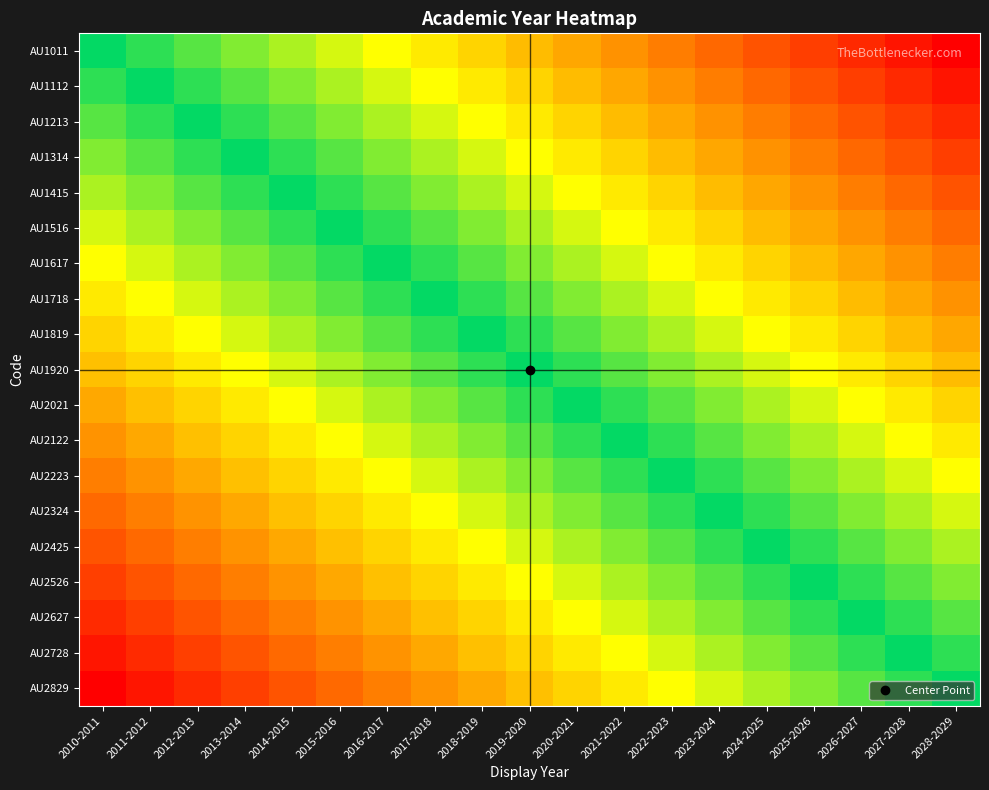

List the series in order of their peak value, highest first.

AU1011, AU1112, AU1213, AU1314, AU1415, AU1516, AU1617, AU1718, AU1819, AU1920, AU2021, AU2122, AU2223, AU2324, AU2425, AU2526, AU2627, AU2728, AU2829